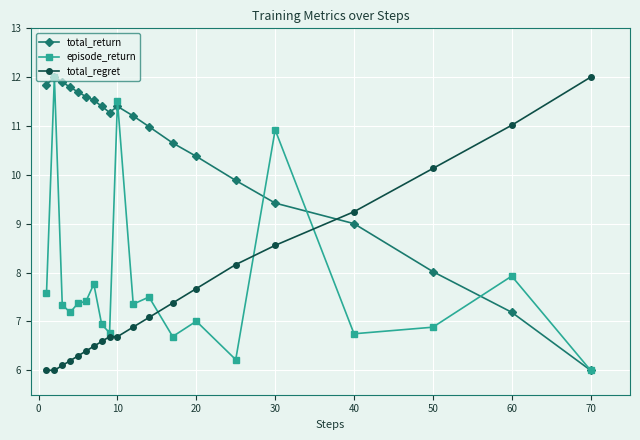

Which series has the largest total across all categories?

total_return